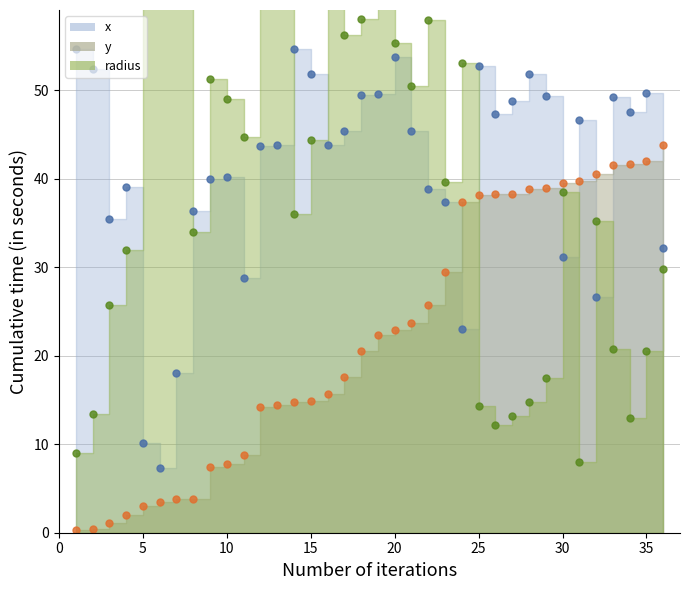

What is the maximum value for y?

43.8